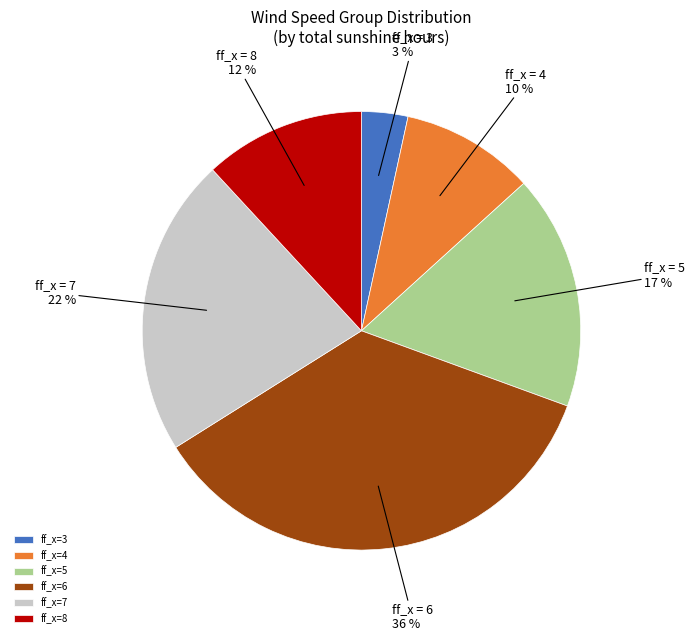

Is there a majority slice in this chart?

No